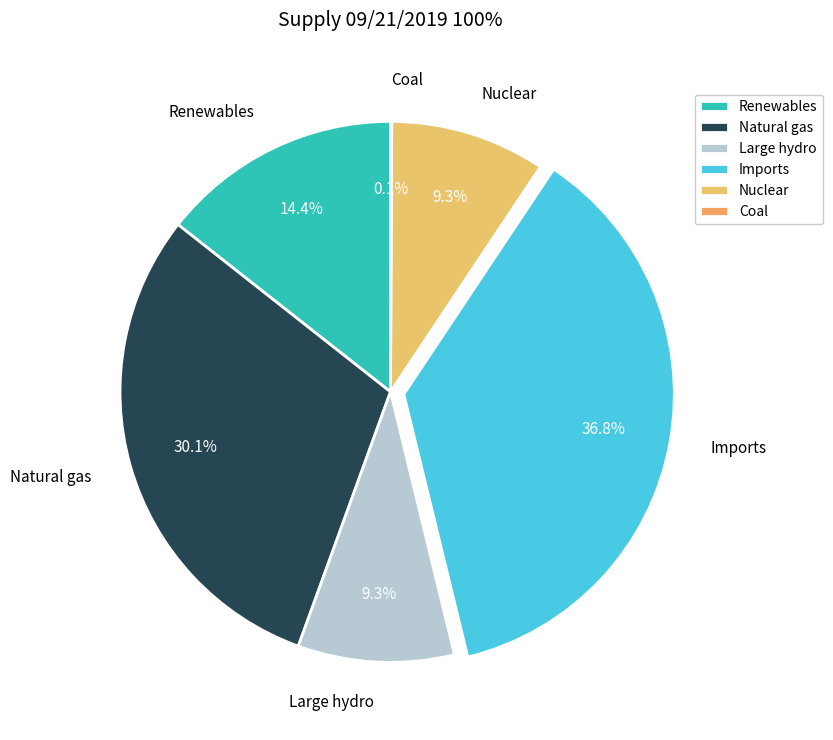

Between Large hydro and Natural gas, which is larger?

Natural gas